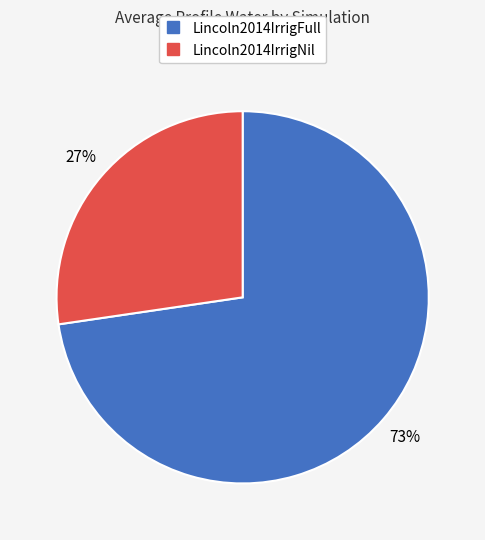

Is the sum of Lincoln2014IrrigNil and Lincoln2014IrrigFull greater than half?

Yes